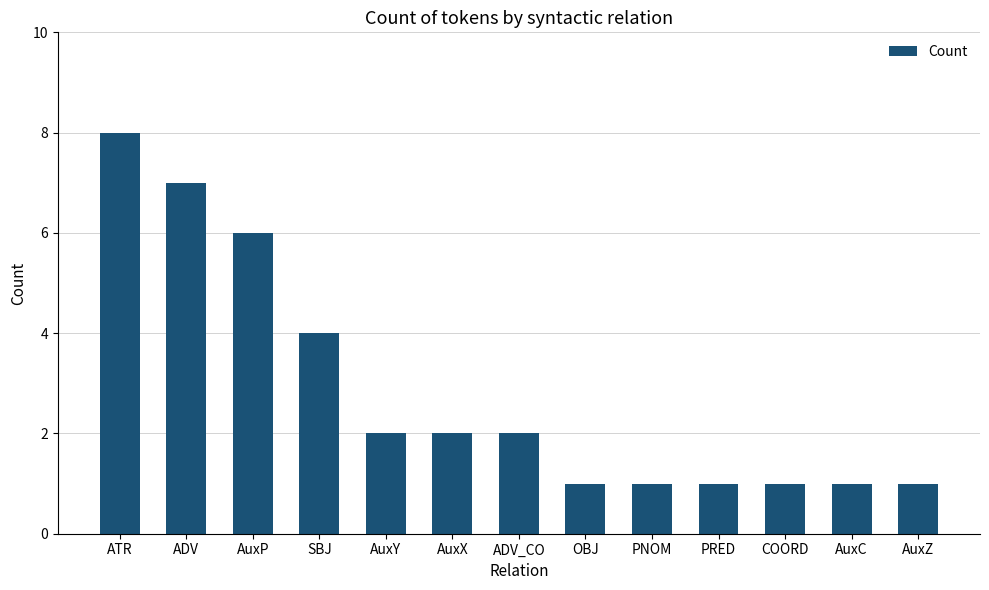

What is the minimum value shown in the chart?

1